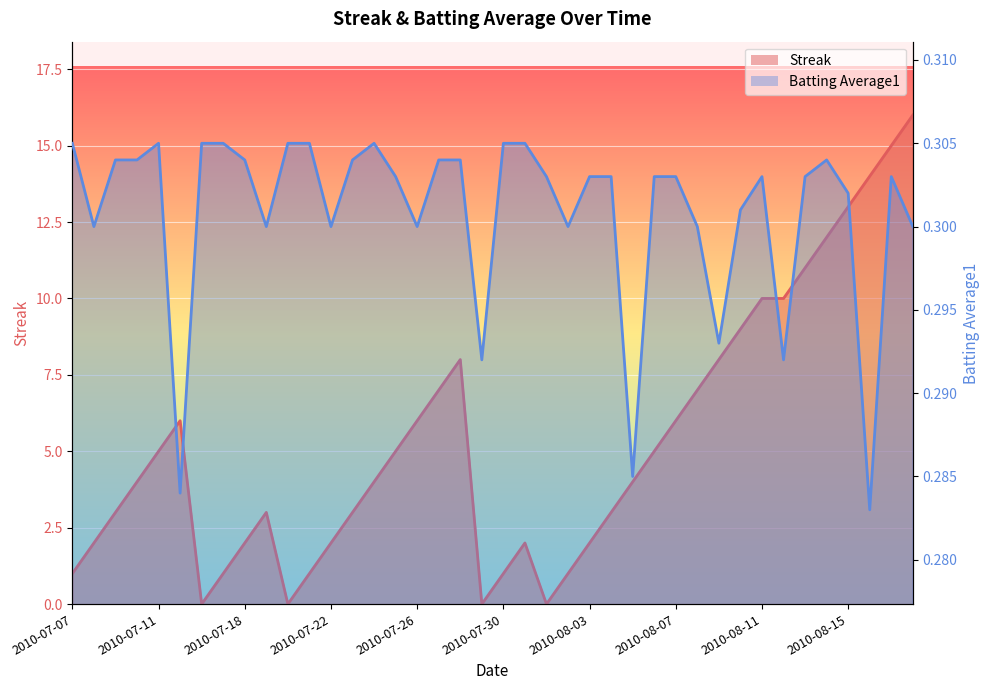

List the series in order of their peak value, highest first.

Streak, Batting Average1